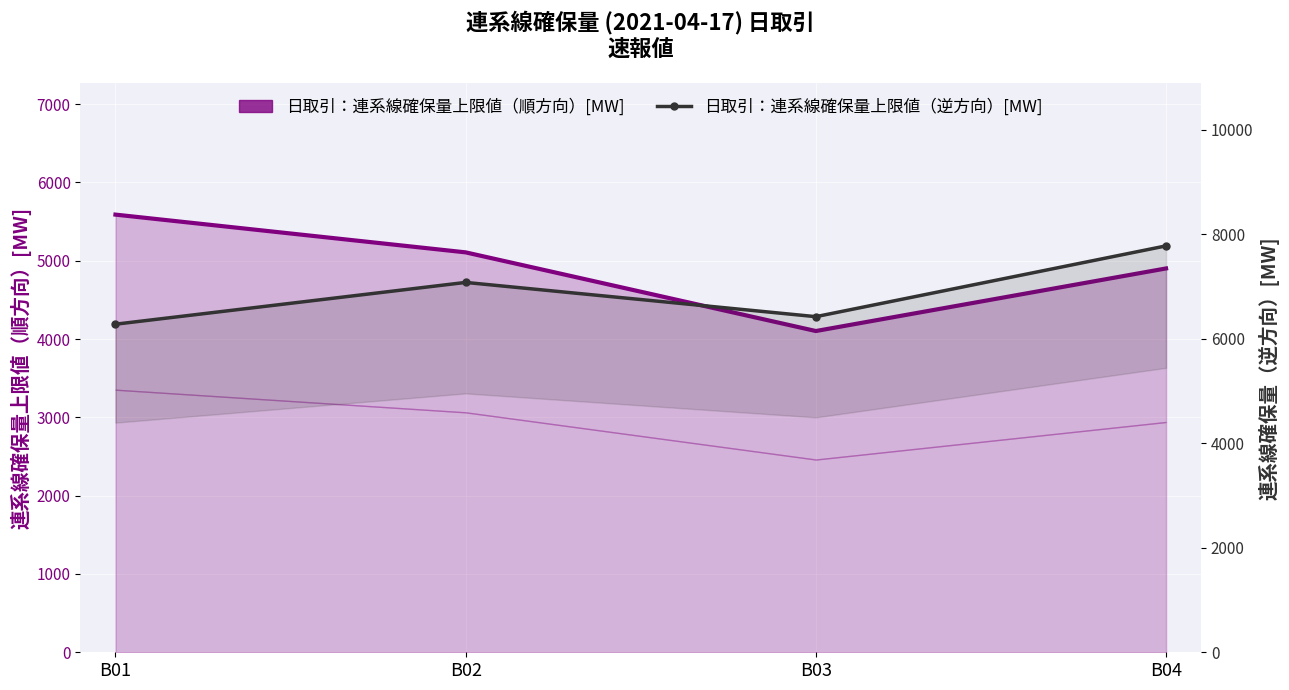

Which series has the largest total across all categories?

日取引：連系線確保量上限値（逆方向）[MW]